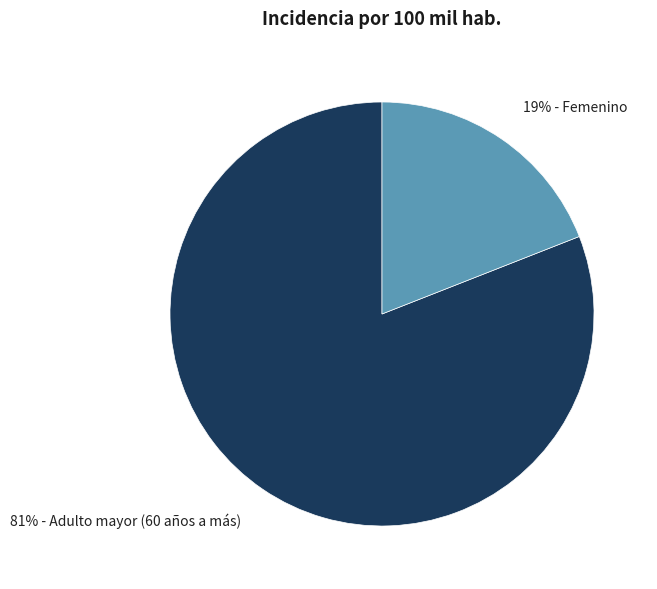

To the nearest percent, what portion does 19% - Femenino represent?

19%